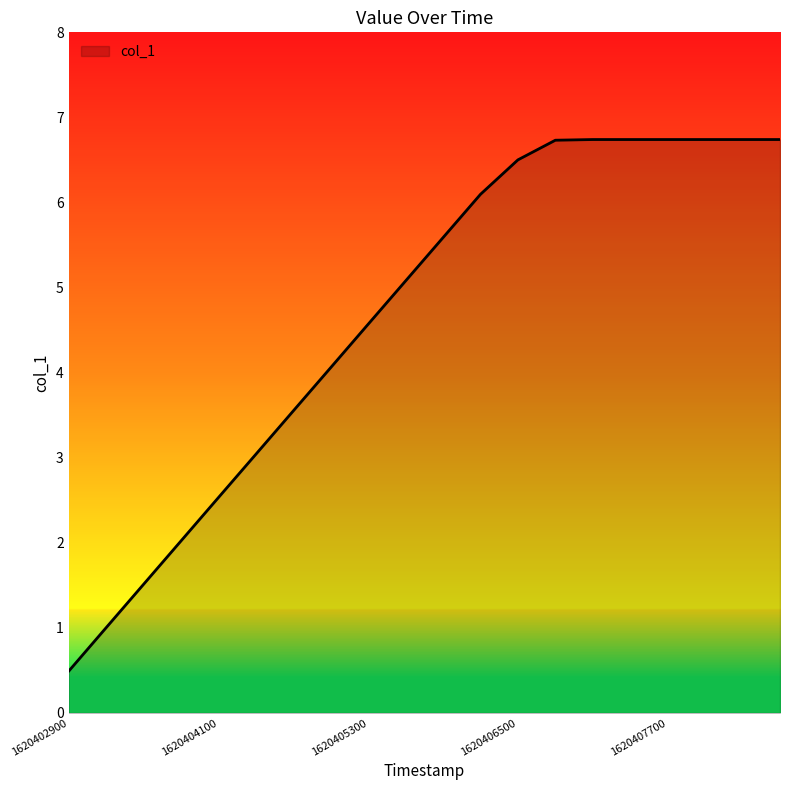

What is the maximum value shown in the chart?

6.7